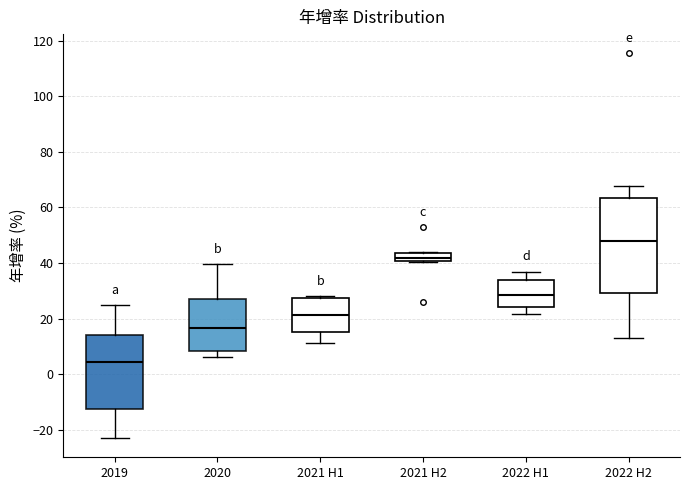

Which box has the lowest median line?

2019